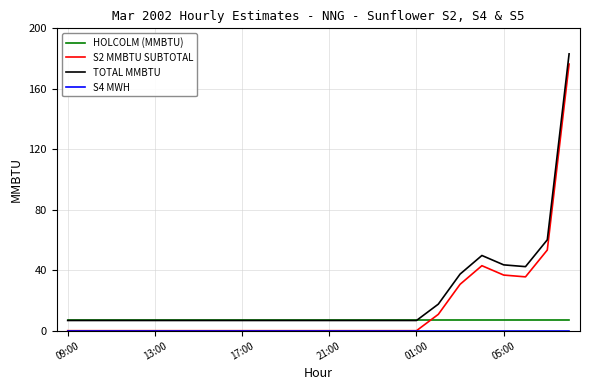

What is the greatest value displayed?

183.1